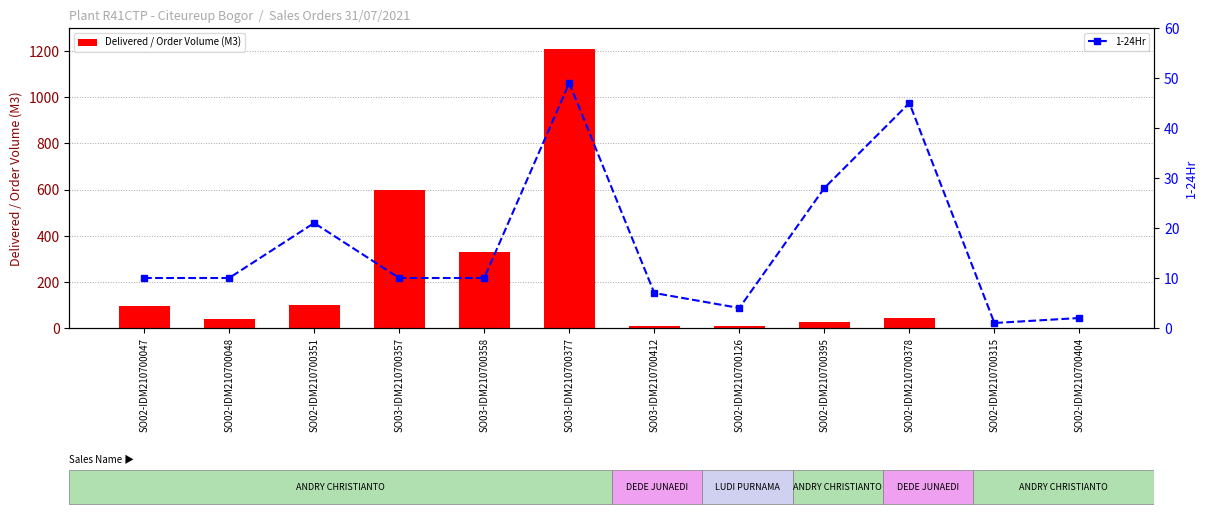

What are all the series names shown in the legend?

Delivered / Order Volume (M3), 1-24Hr